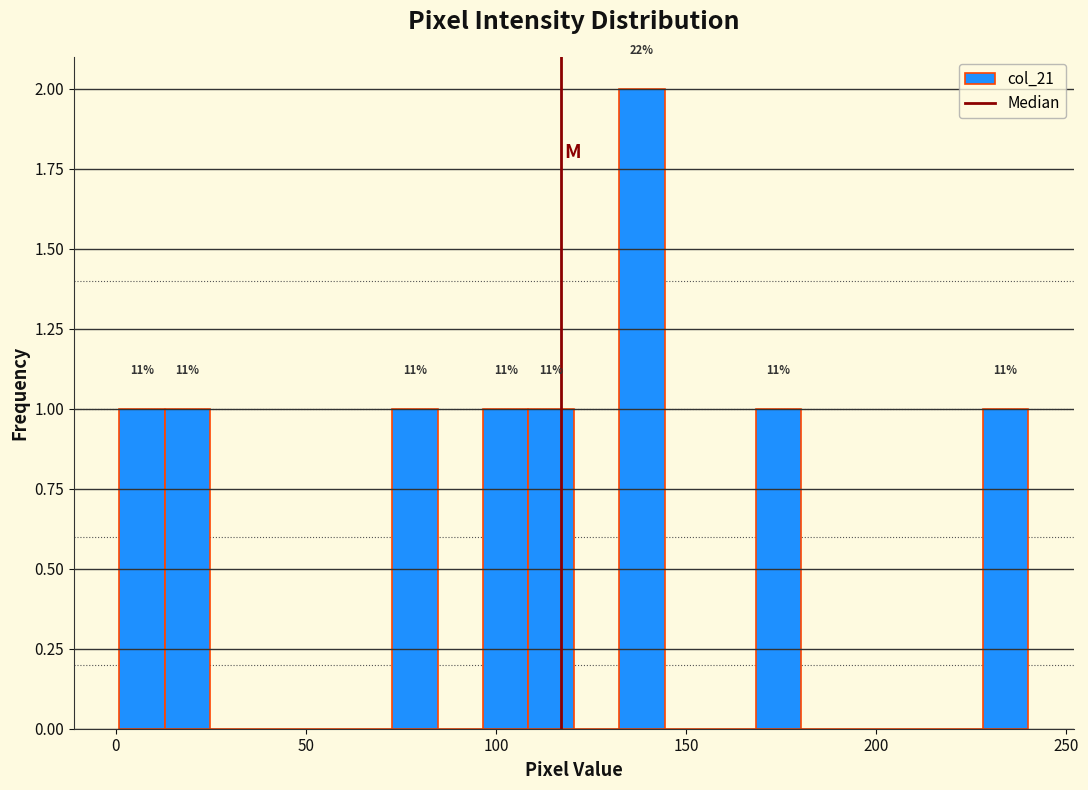

Read against the x-axis, roughly where is the centre of the tallest bar?

140